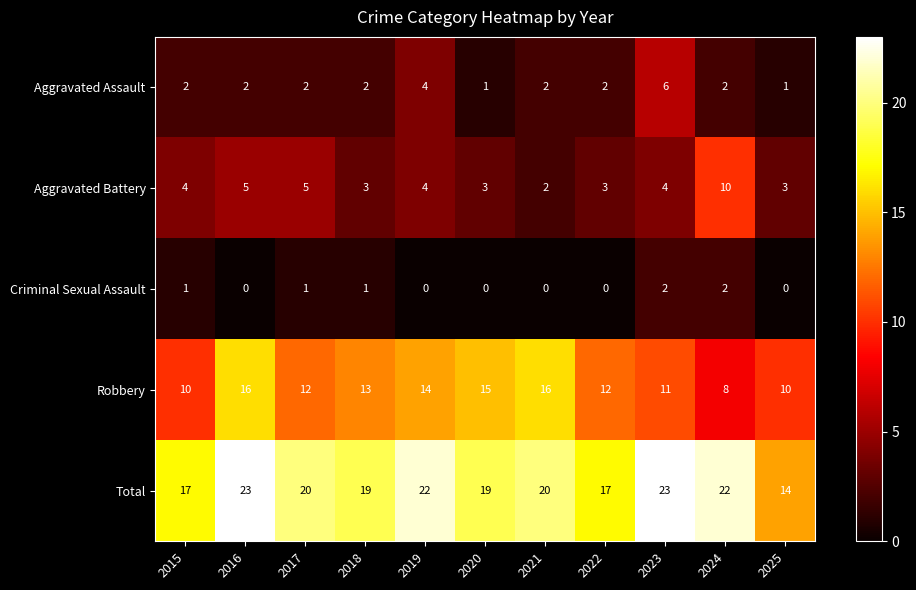

List the series in order of their peak value, highest first.

Total, Robbery, Aggravated Battery, Aggravated Assault, Criminal Sexual Assault